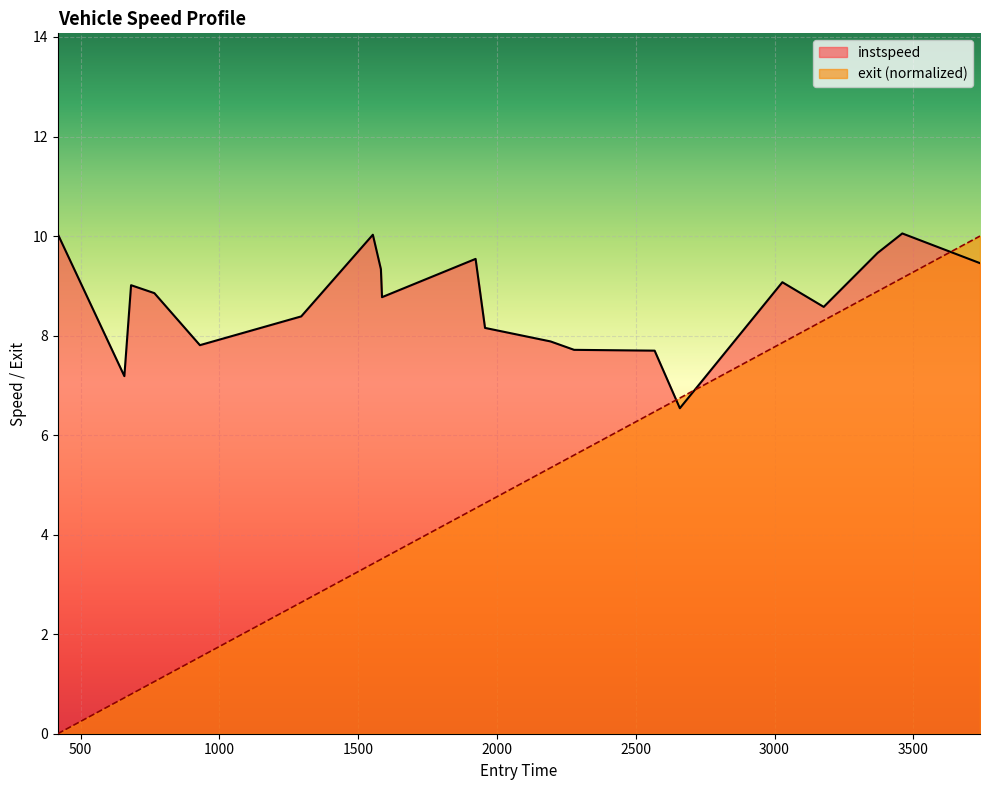

Which series has the widest spread of values?

exit (normalized)